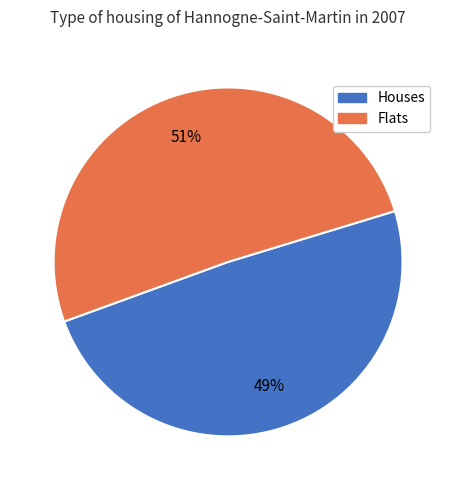

To the nearest percent, what is the difference between the largest and smallest slice percentages?

2%